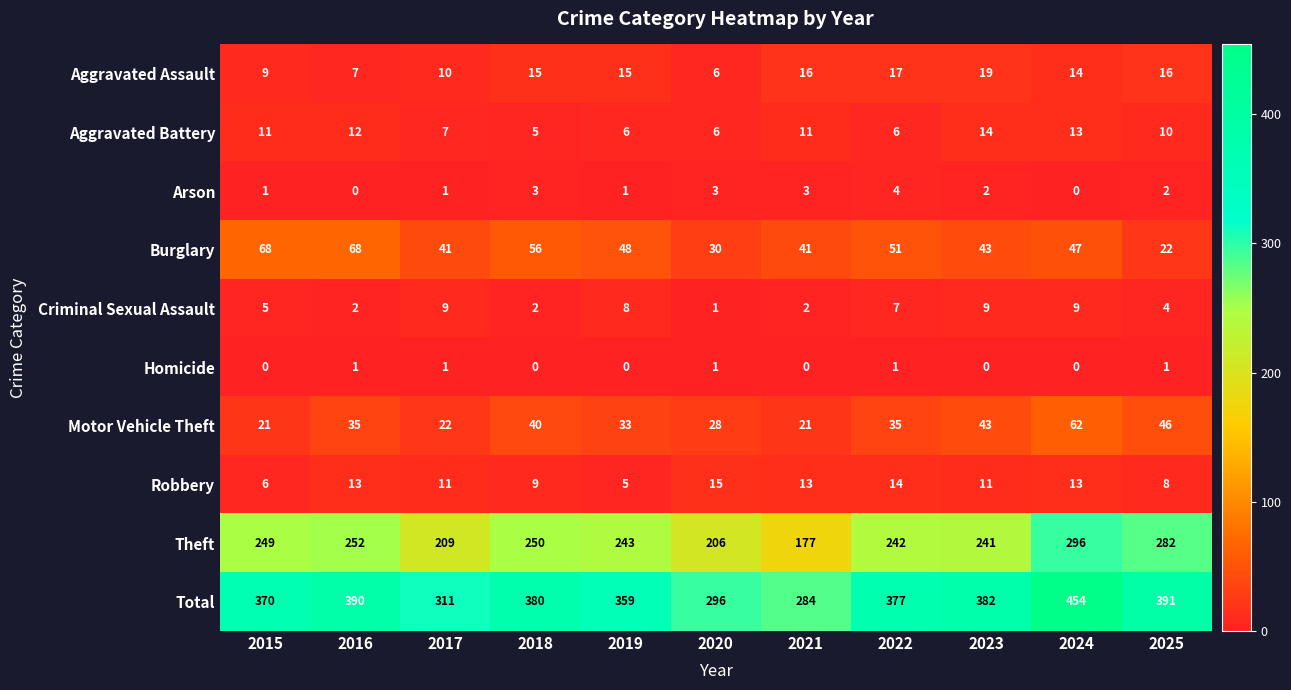

Between 2015 and 2019, which series saw the biggest shift?

Burglary